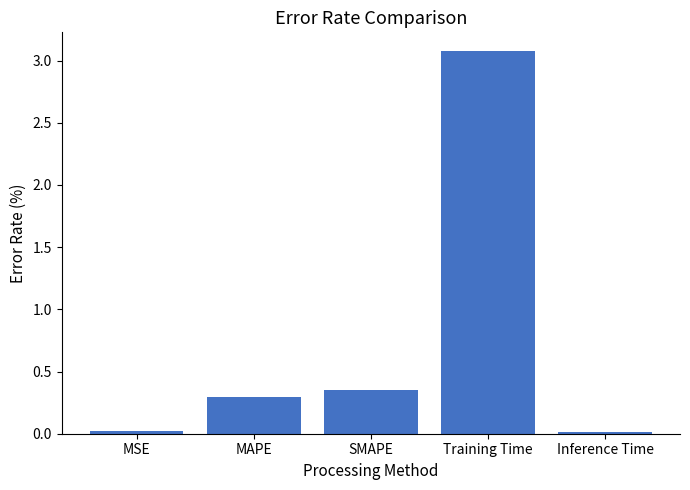

What is the maximum value shown in the chart?

3.1